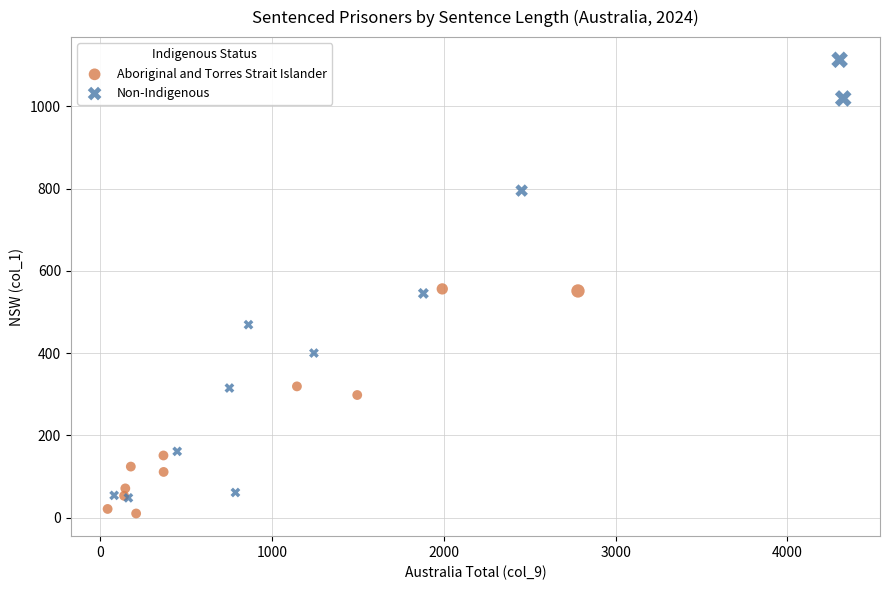

Which series contains the highest Y value?

Non-Indigenous